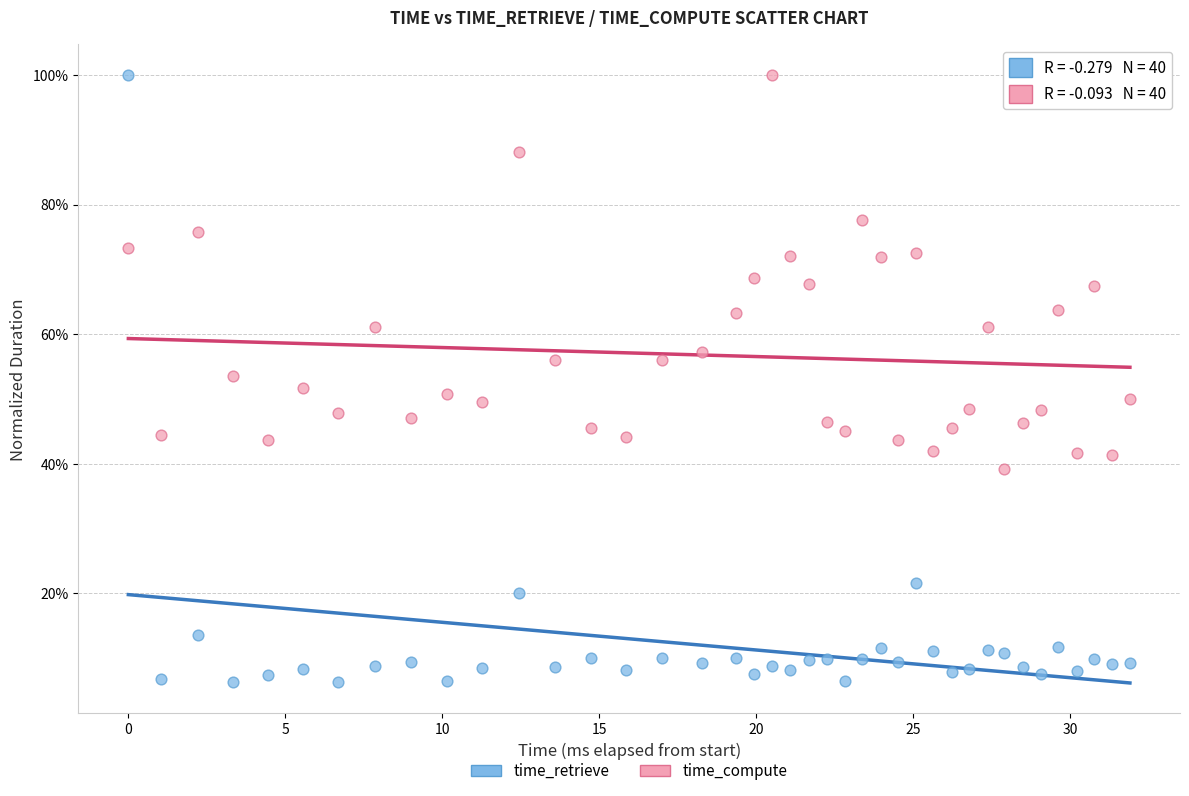

What are all the series names shown in the legend?

time_retrieve, time_compute